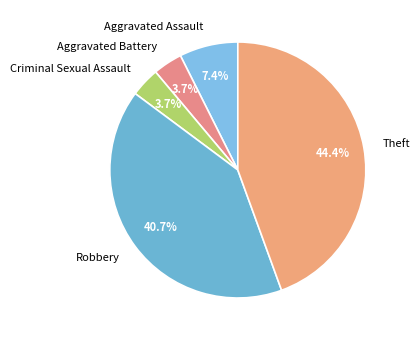

Does Aggravated Assault account for over 50% of the chart?

No